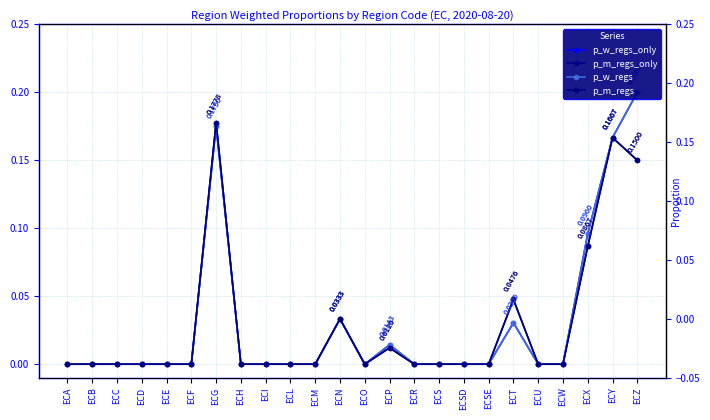

Where is p_m_regs nearest to the value 0?

ECA